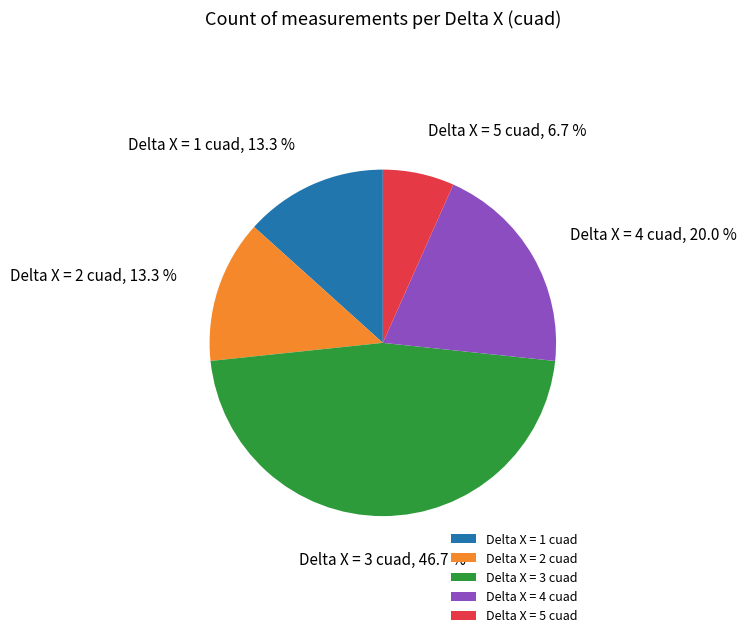

Is the sum of Delta X = 4 cuad and Delta X = 2 cuad greater than half?

No